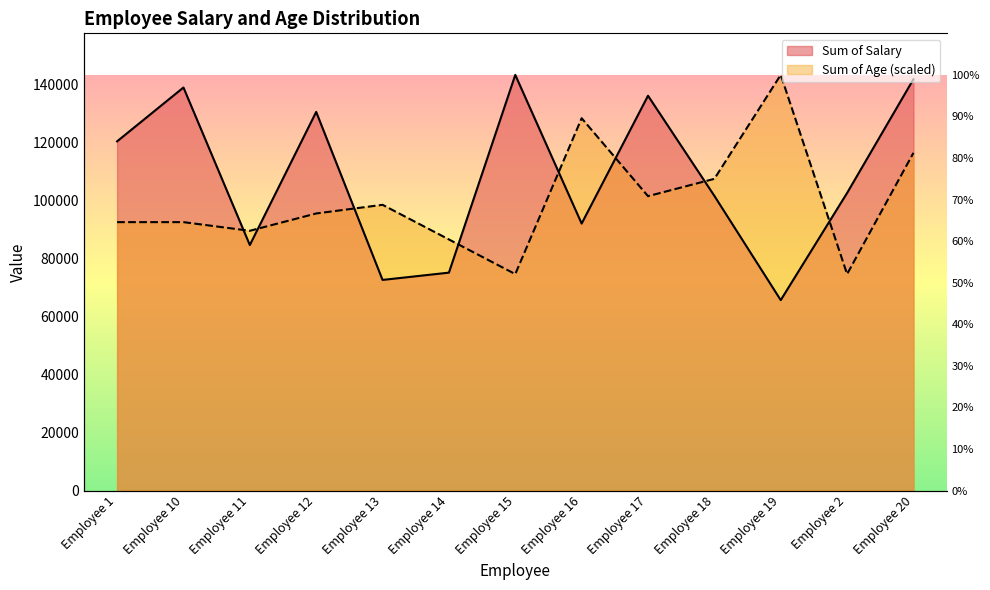

How many data points in Sum of Salary are above 102662?

6